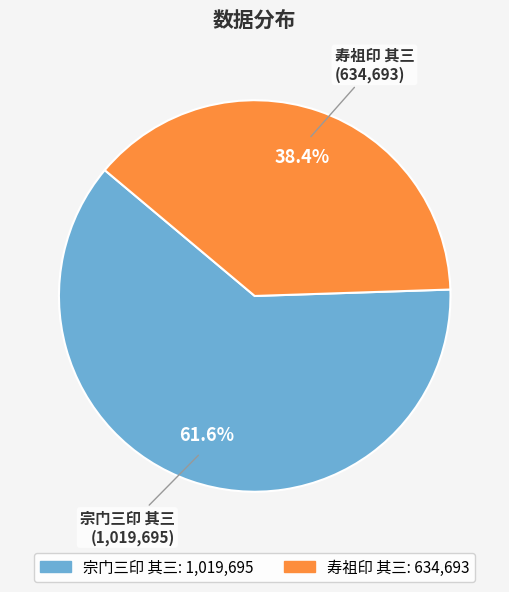

Which slice is the largest?

宗门三印 其三